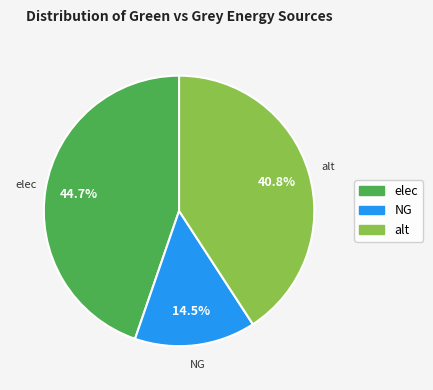

Is there any slice that represents more than half of the pie?

No